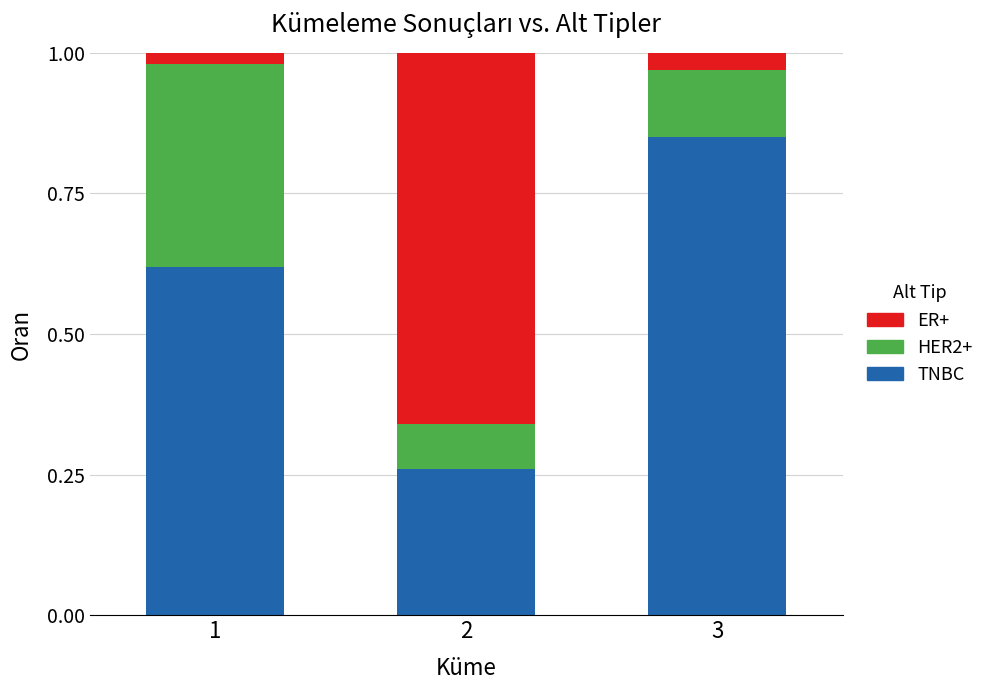

The value of TNBC at 2 is 0.4. True or false?

False